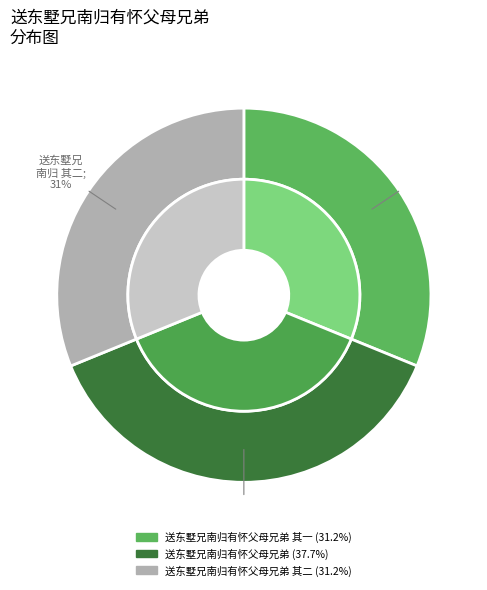

To the nearest percent, what portion does 送东墅兄南归有怀父母兄弟 represent?

38%